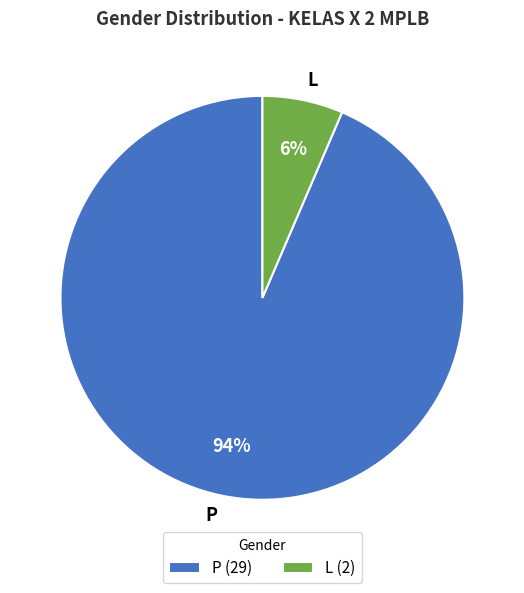

How many slices are in this pie chart?

2